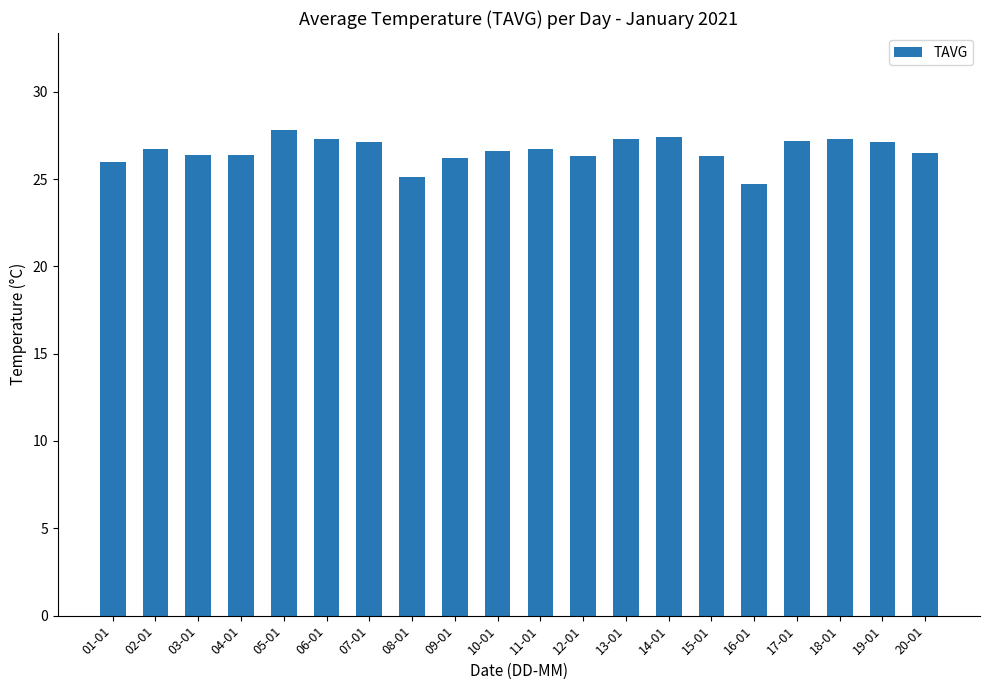

Count the number of data series in this chart.

1